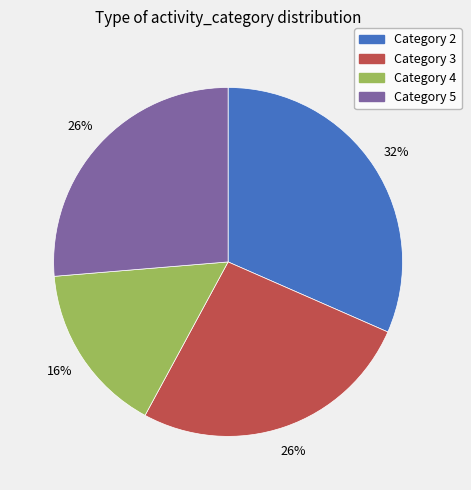

Is there any slice that represents more than half of the pie?

No